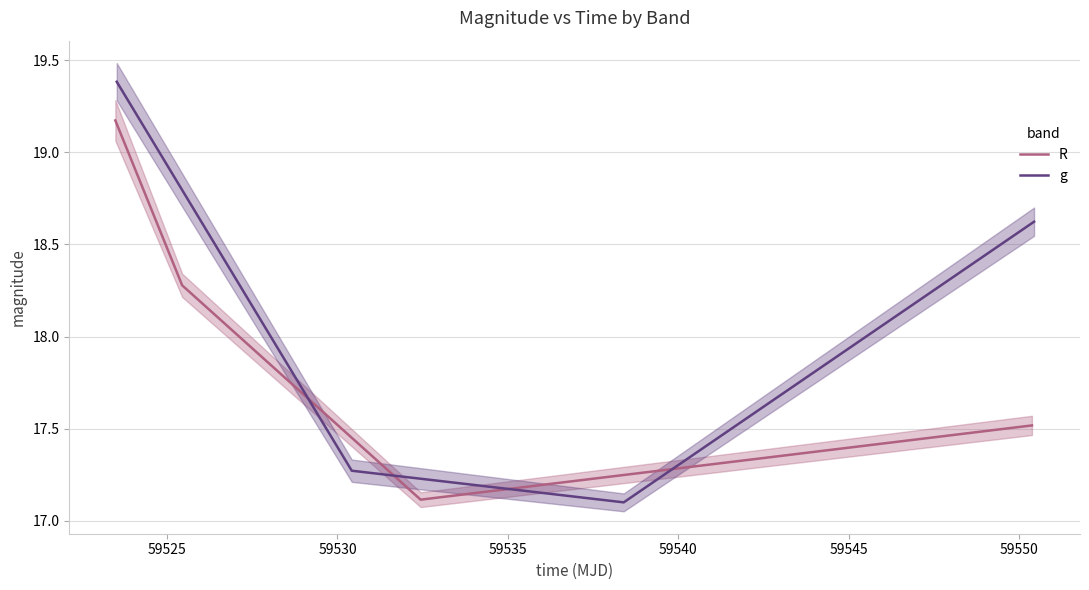

How many interior local valleys does the R series have?

1